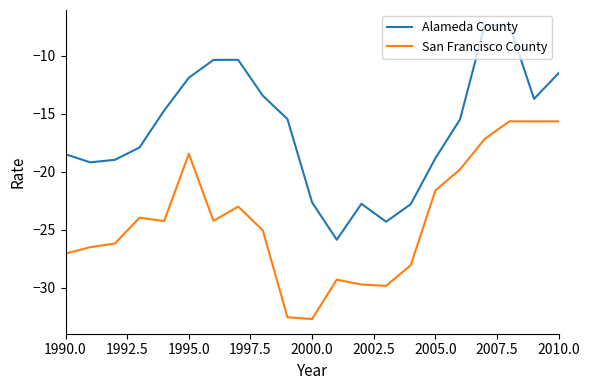

Is this an area chart (filled region under the line)?

No